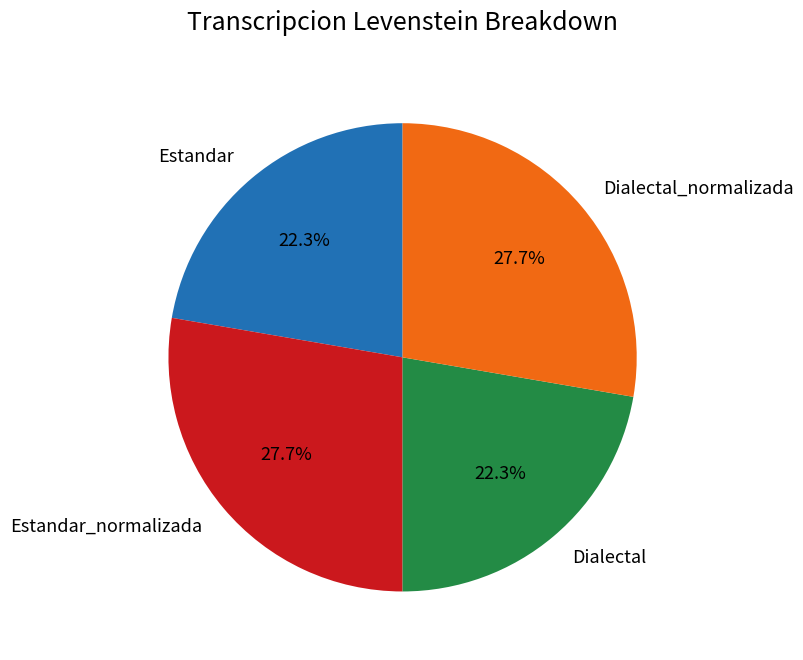

Does Dialectal_normalizada account for over 50% of the chart?

No